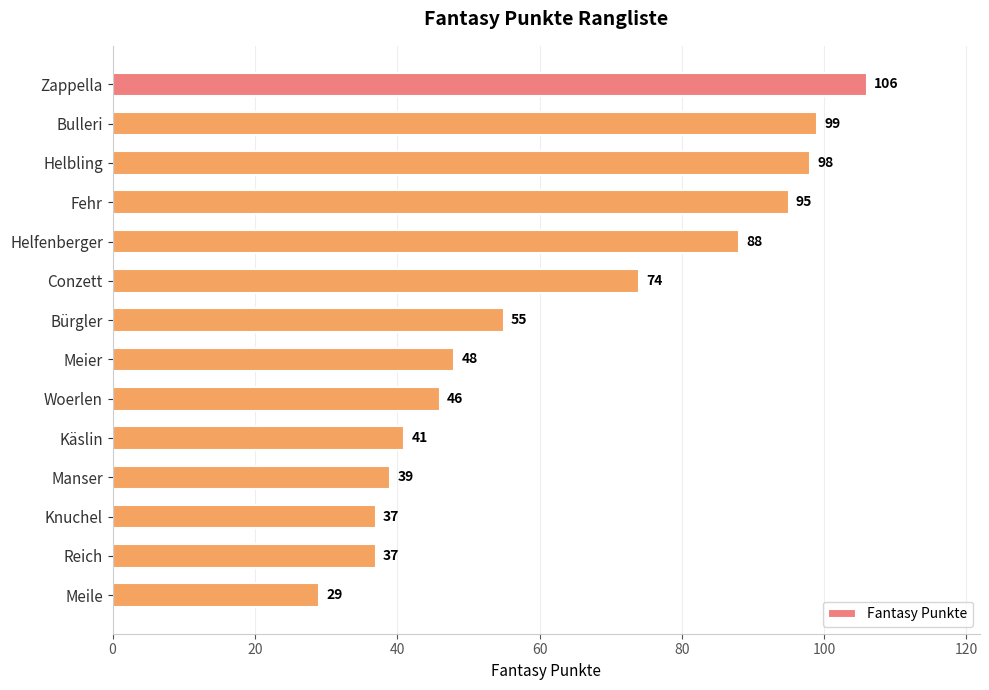

How many data points are less than 55?

7